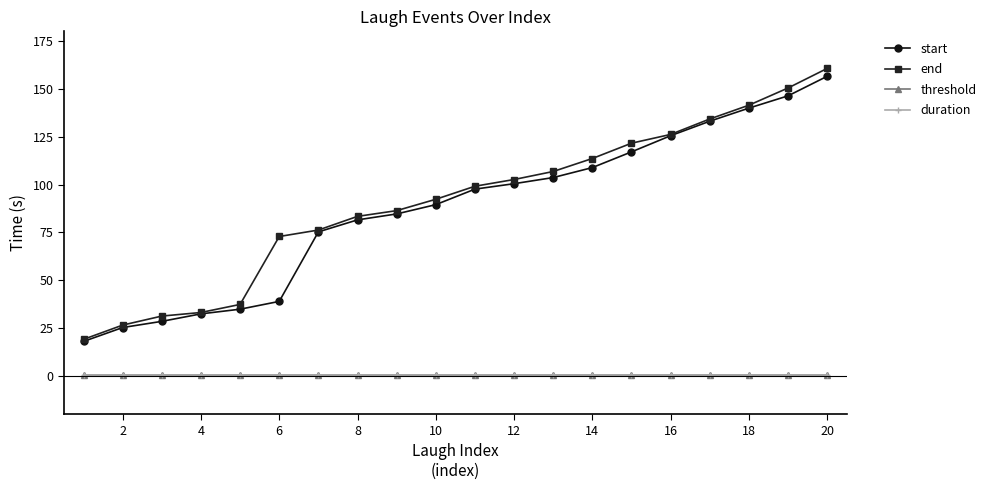

How many lines are shown in the chart?

4